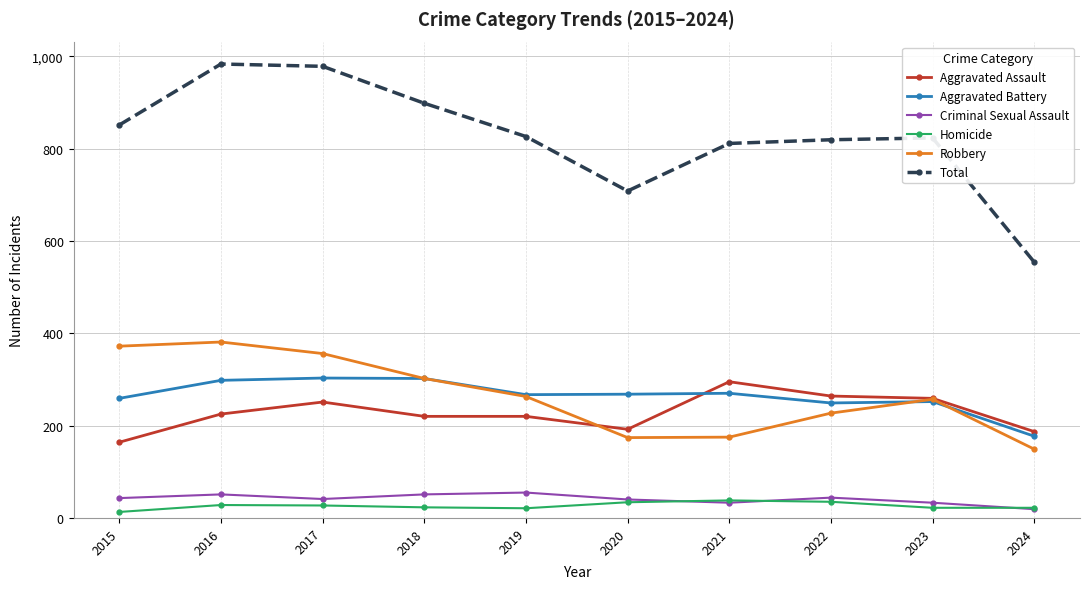

What is the spread (max minus min) of values at 2016?

955